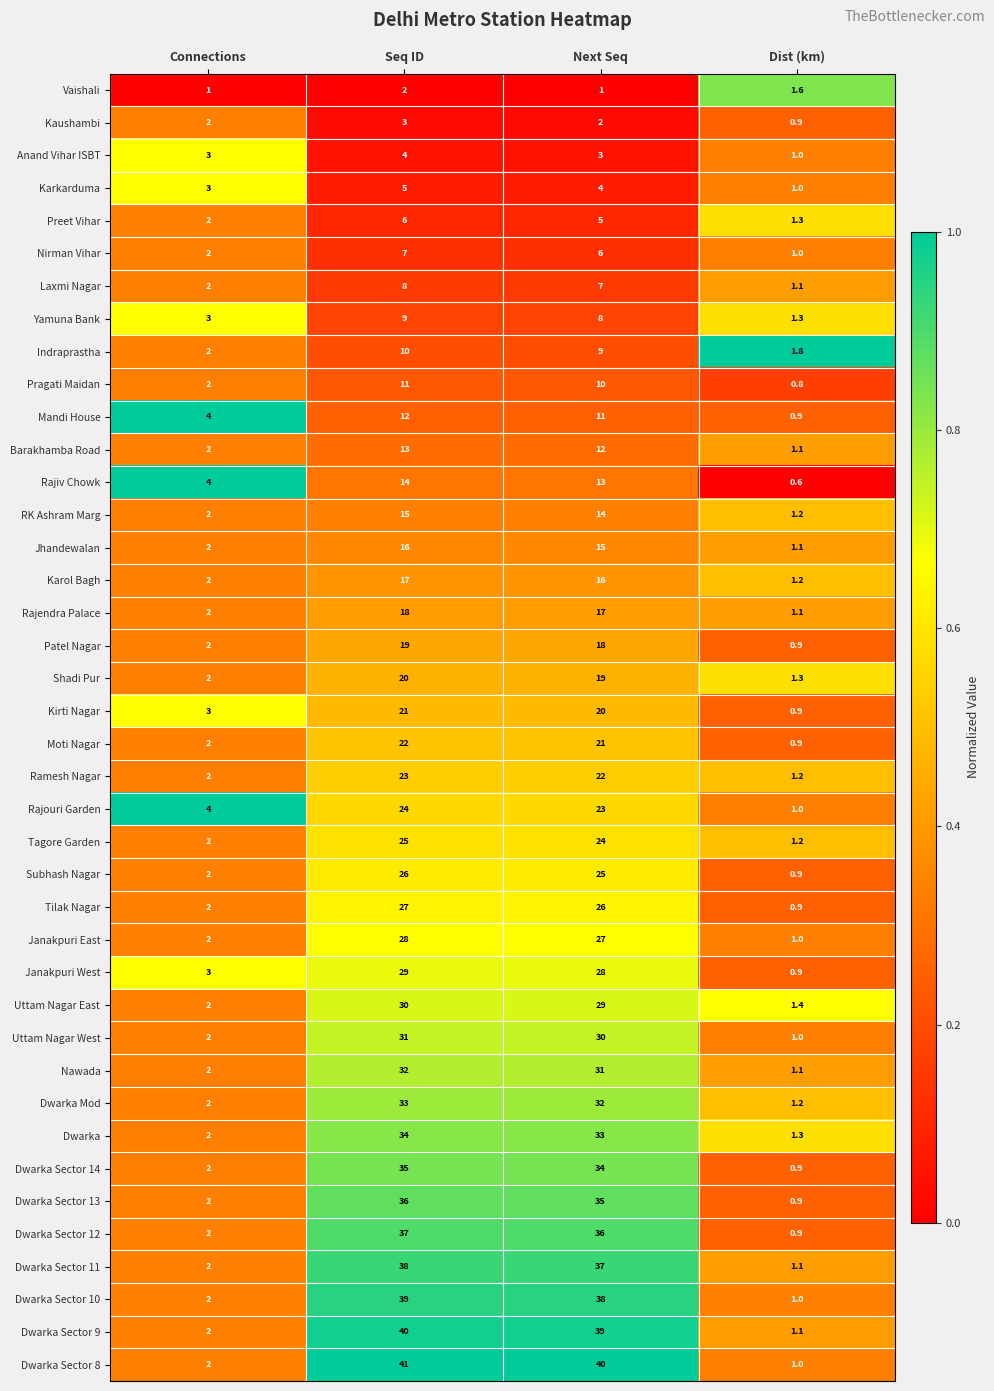

At which category is the sum across all series the highest?

Seq ID